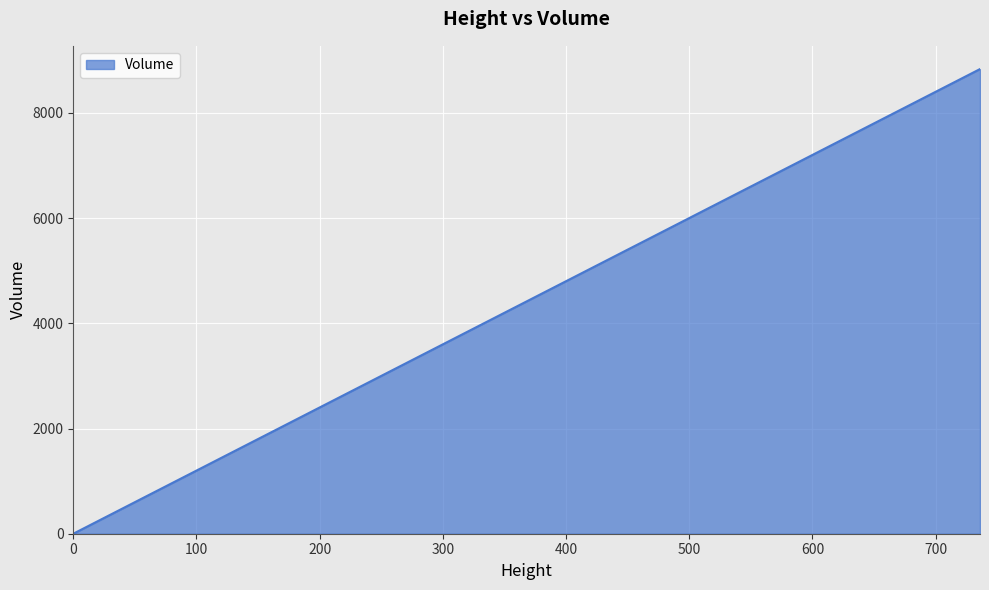

What is the maximum value shown in the chart?

8832